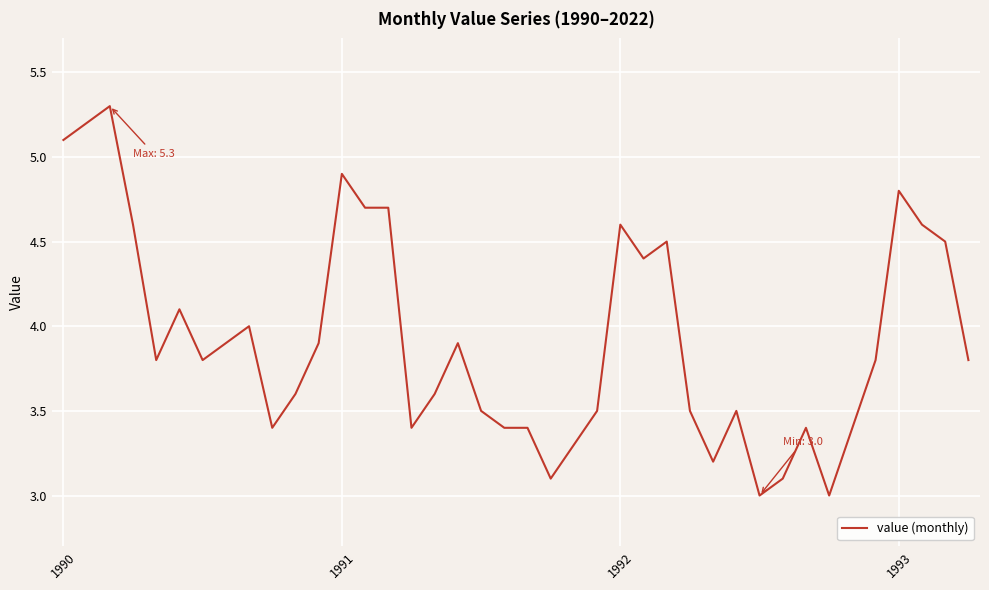

Does the chart display data point markers on the line(s)?

No